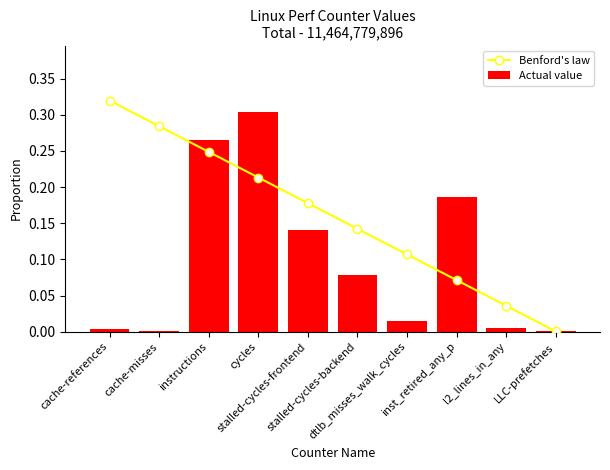

Rank the series by their maximum value, from lowest to highest.

Actual value, Benford's law